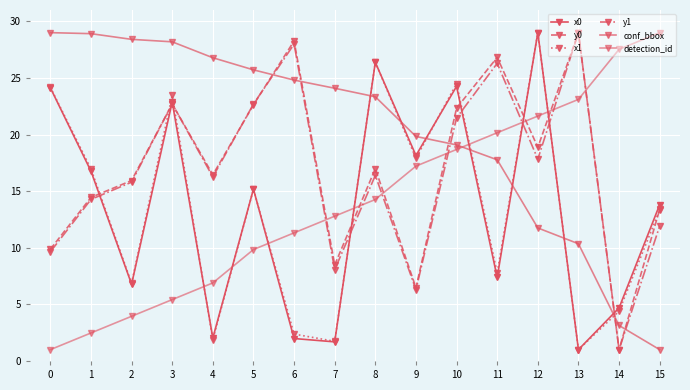

Which category has the lowest value across all series?

13